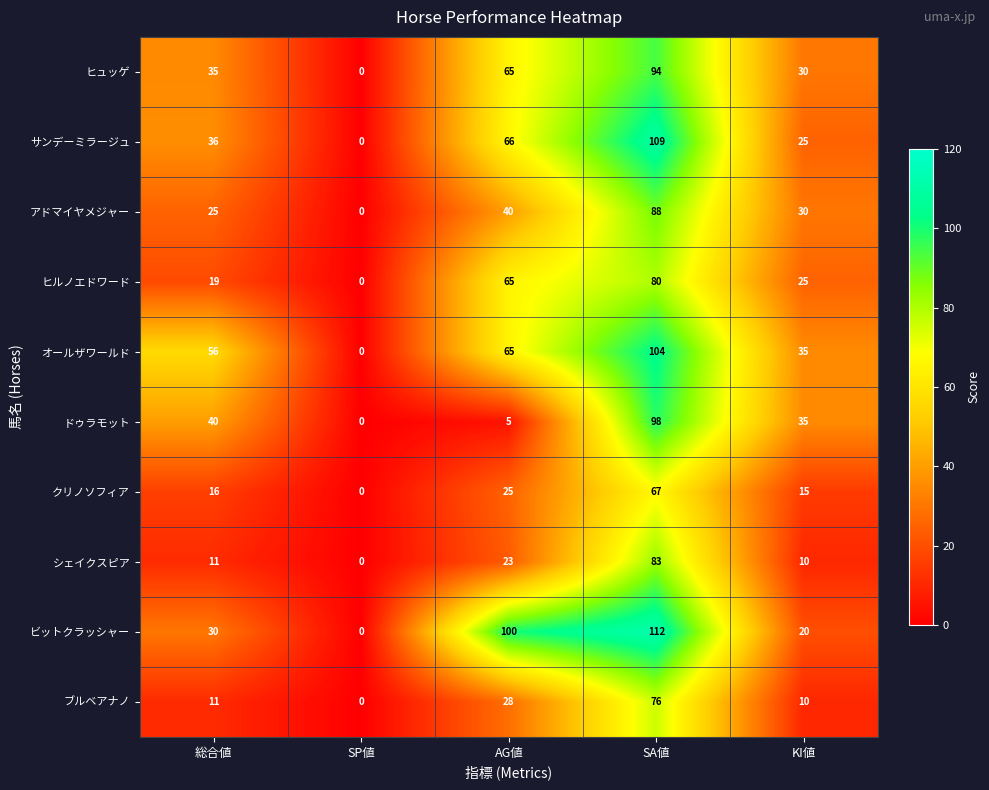

The クリノソフィア series shows 15 at KI値. True or false?

True